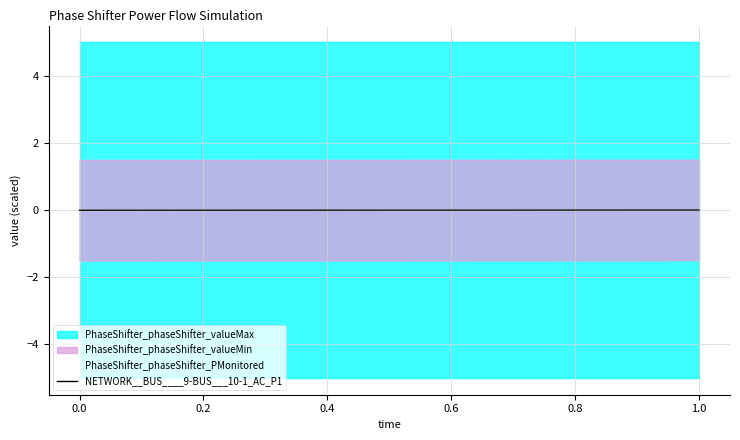

At how many categories does at least one series exceed 0?

7